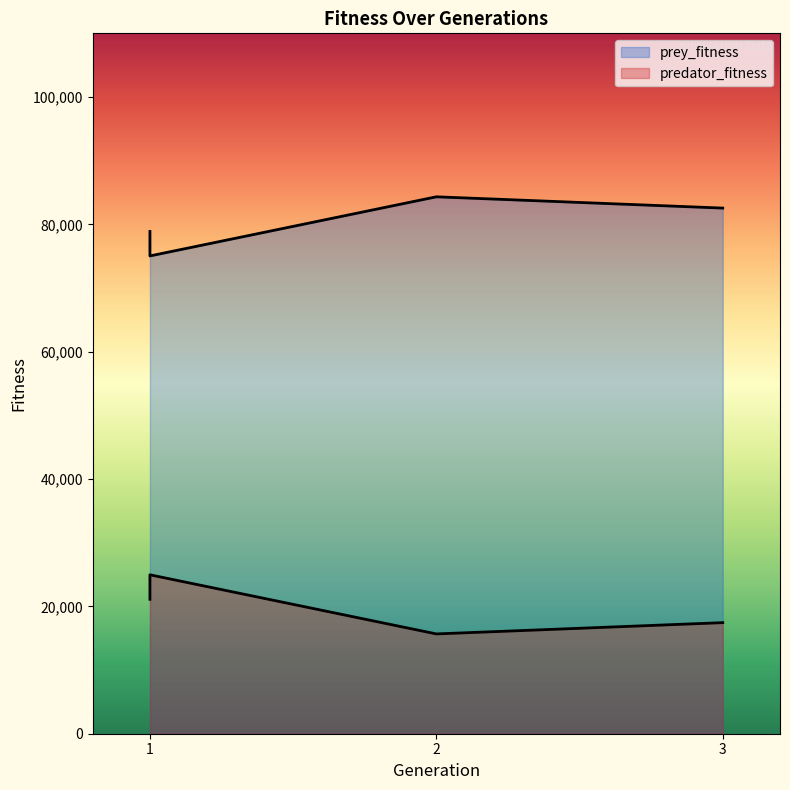

Is it true that prey_fitness equals 20981 at 2?

False